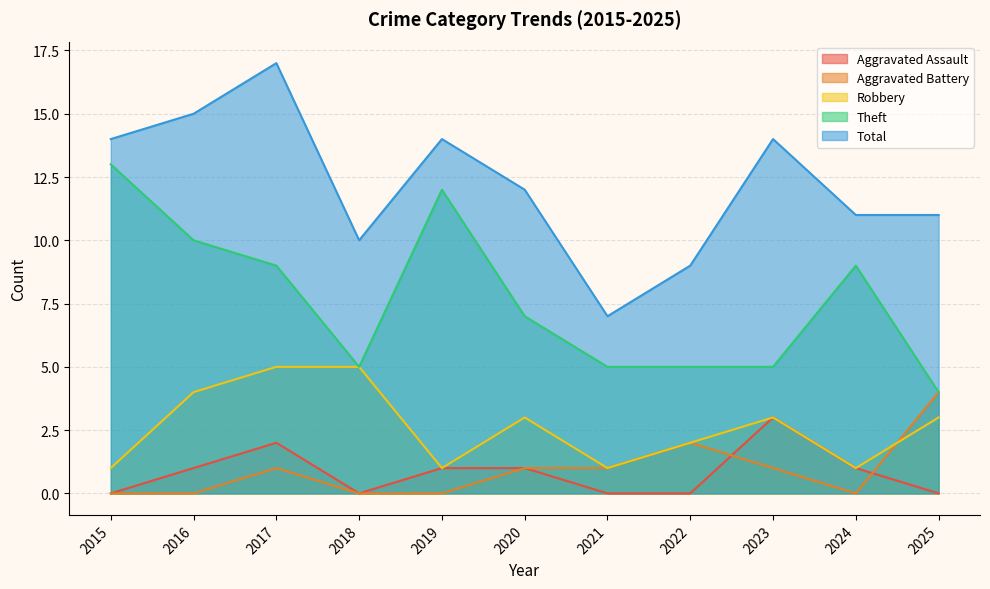

Reading left to right, transcribe all the data shown in this chart.

Aggravated Assault: 2015=0	2016=1	2017=2	2018=0	2019=1	2020=1	2021=0	2022=0	2023=3	2024=1	2025=0
Aggravated Battery: 2015=0	2016=0	2017=1	2018=0	2019=0	2020=1	2021=1	2022=2	2023=1	2024=0	2025=4
Robbery: 2015=1	2016=4	2017=5	2018=5	2019=1	2020=3	2021=1	2022=2	2023=3	2024=1	2025=3
Theft: 2015=13	2016=10	2017=9	2018=5	2019=12	2020=7	2021=5	2022=5	2023=5	2024=9	2025=4
Total: 2015=14	2016=15	2017=17	2018=10	2019=14	2020=12	2021=7	2022=9	2023=14	2024=11	2025=11